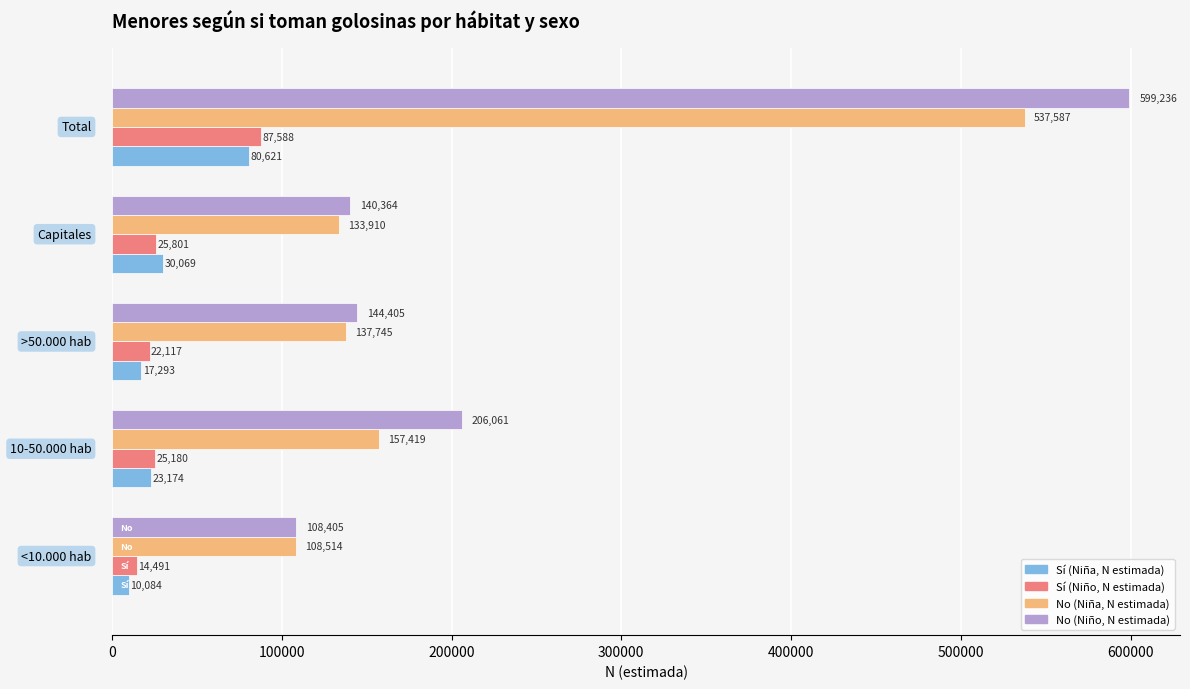

Which series has the widest spread of values?

No (Niño, N estimada)